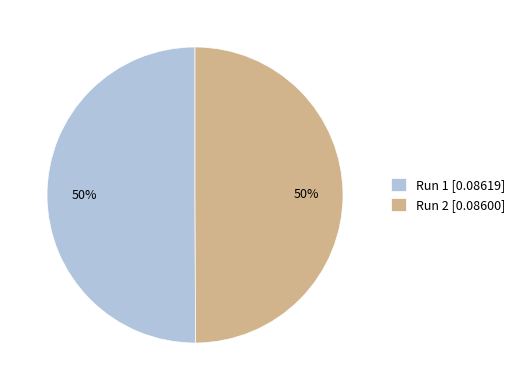

To the nearest percent, what percentage of the pie is Run 2?

50%